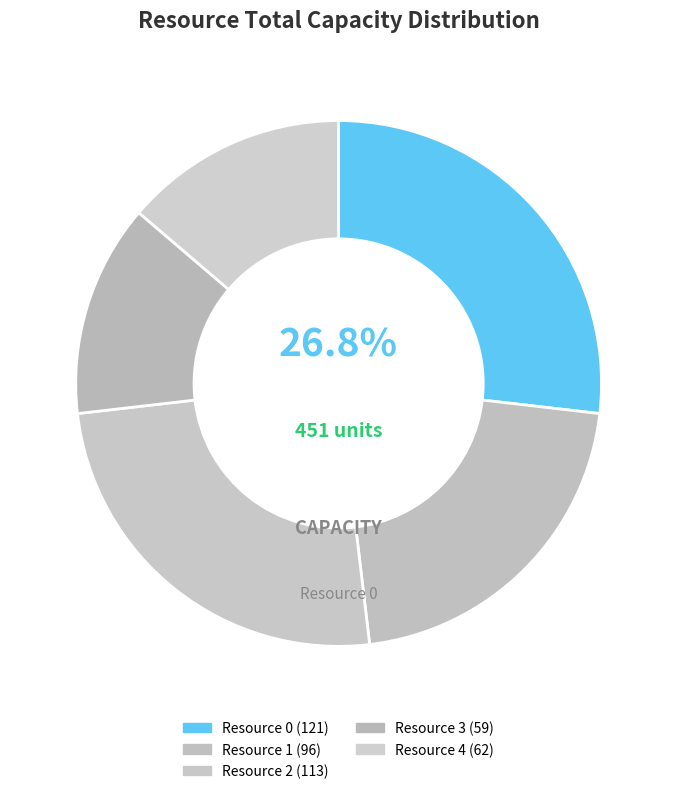

What is the smallest slice in the pie chart?

Resource 3